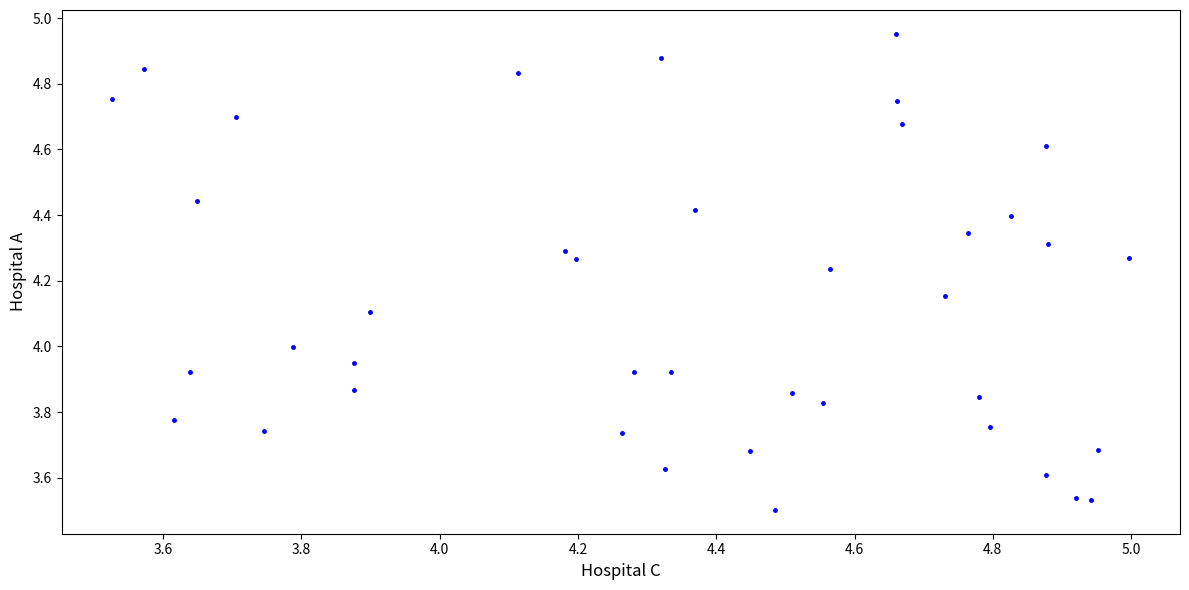

What is the range of Y values (max minus min)?

1.4